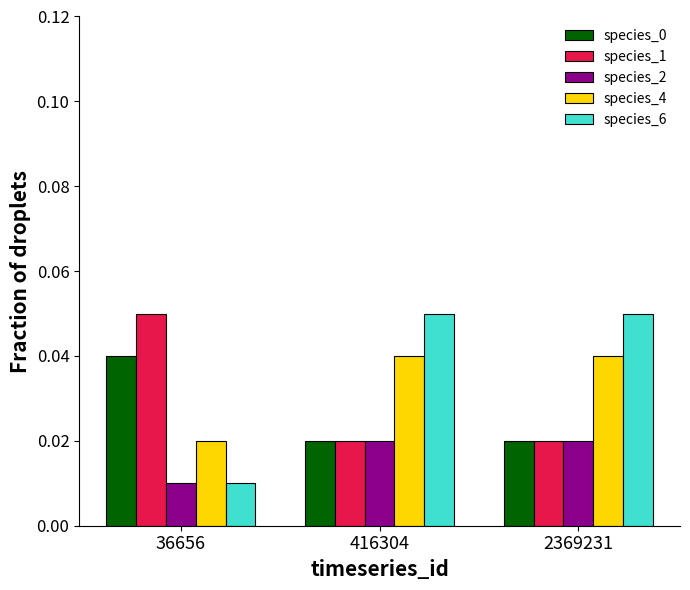

How many bars are there in total?

15